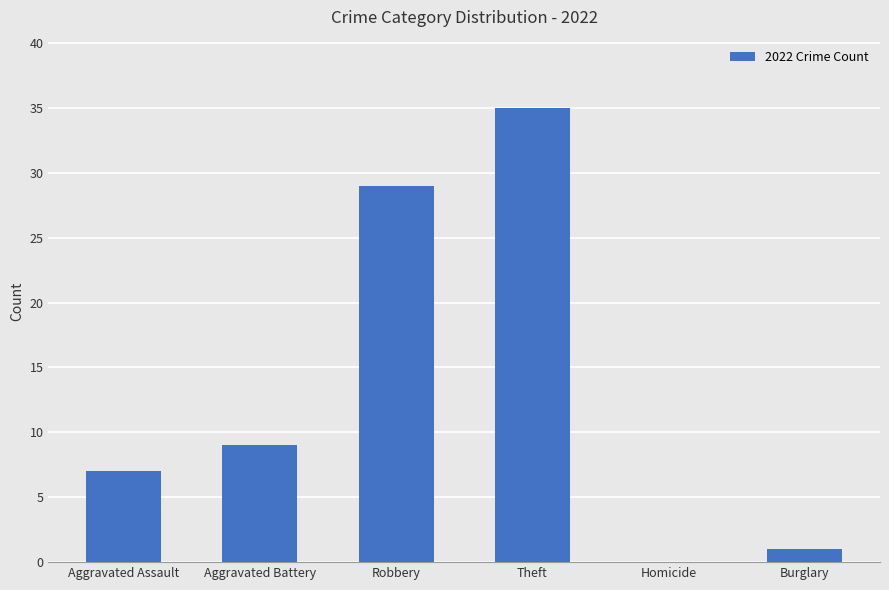

How many positive values are there?

5